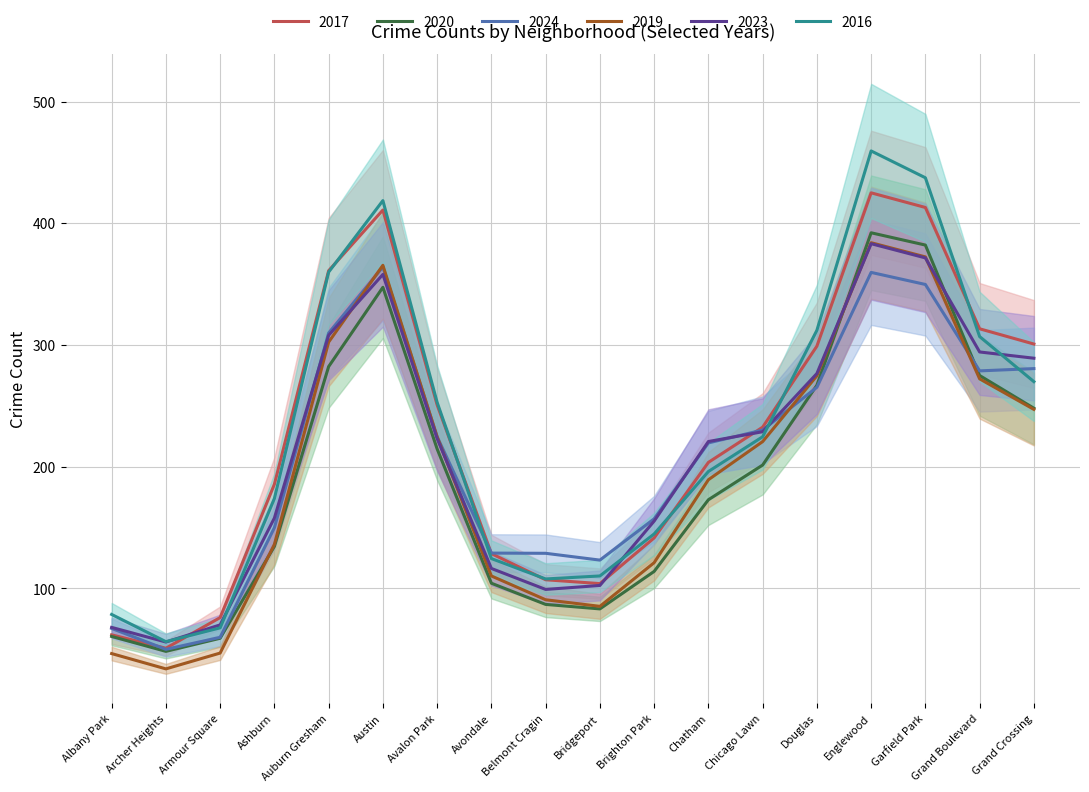

At Ashburn, list the series in order from smallest to largest.

2019, 2020, 2024, 2016, 2023, 2017